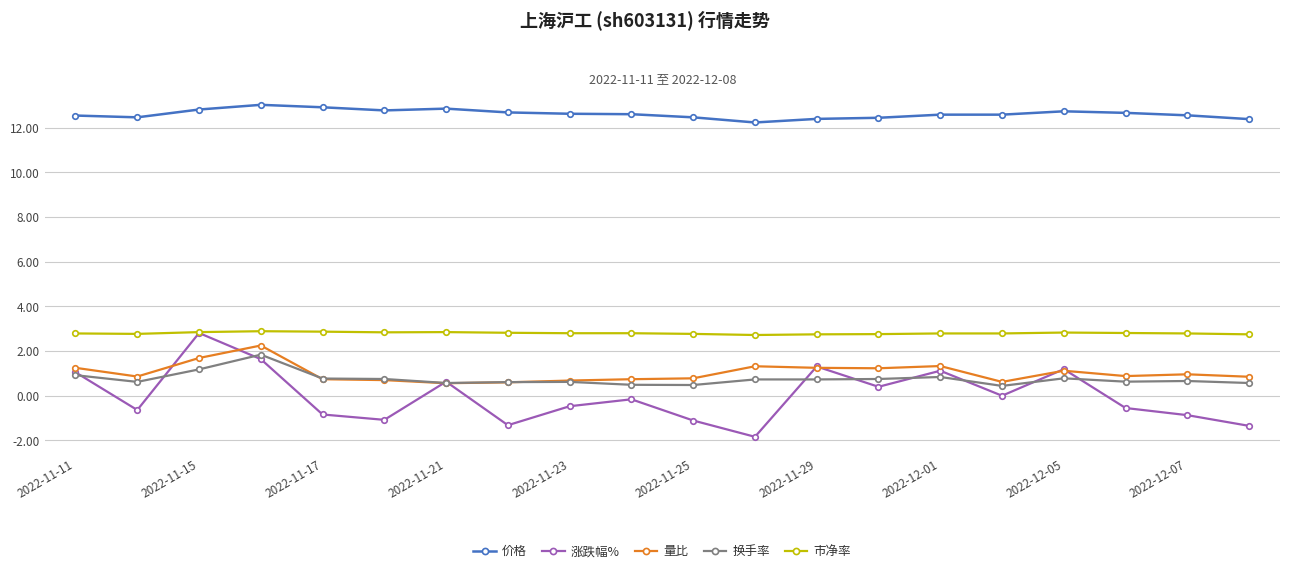

What is the value of the 价格 point at the 2nd from the left?

12.5